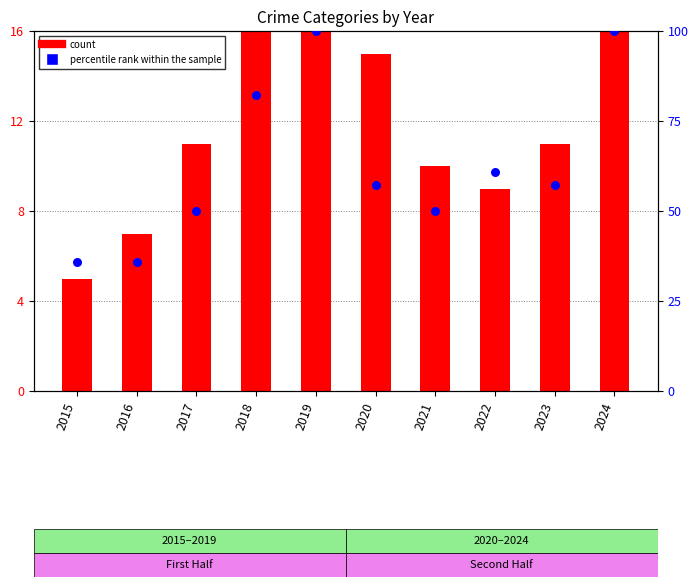

Which series contains the highest Y value?

percentile rank within the sample